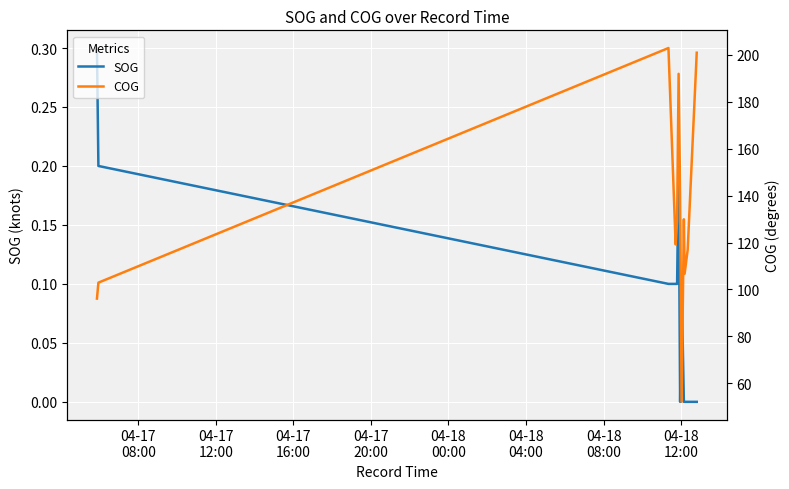

Rank the series by their average value, from lowest to highest.

SOG, COG